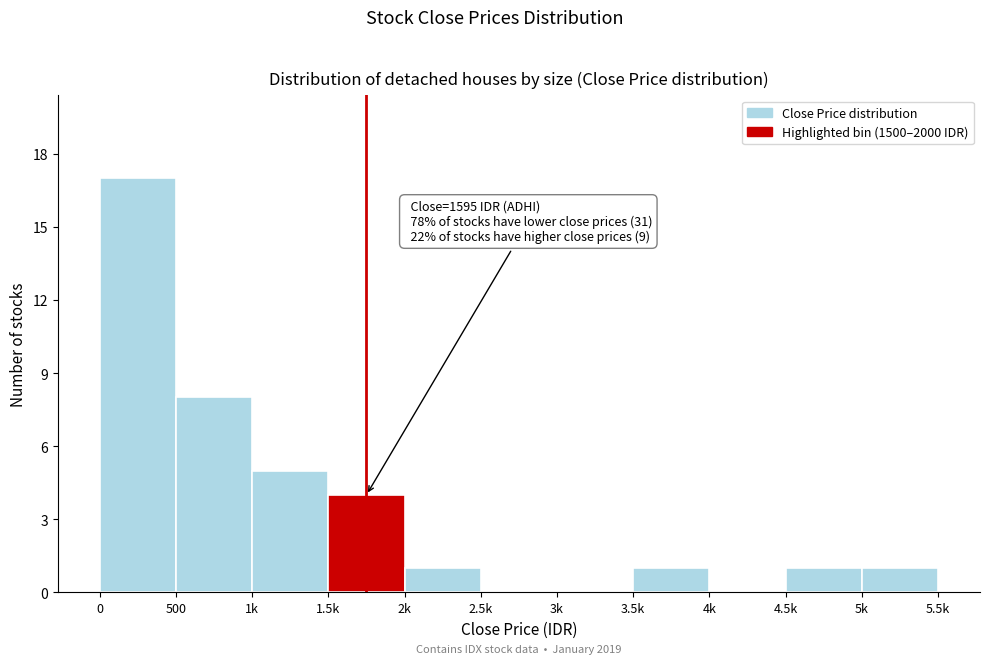

Reading left to right, extract all data points from this chart.

0=17	500=8	1k=5	1.5k=4	2k=1	2.5k=0	3k=0	3.5k=1	4k=0	4.5k=1	5k=1